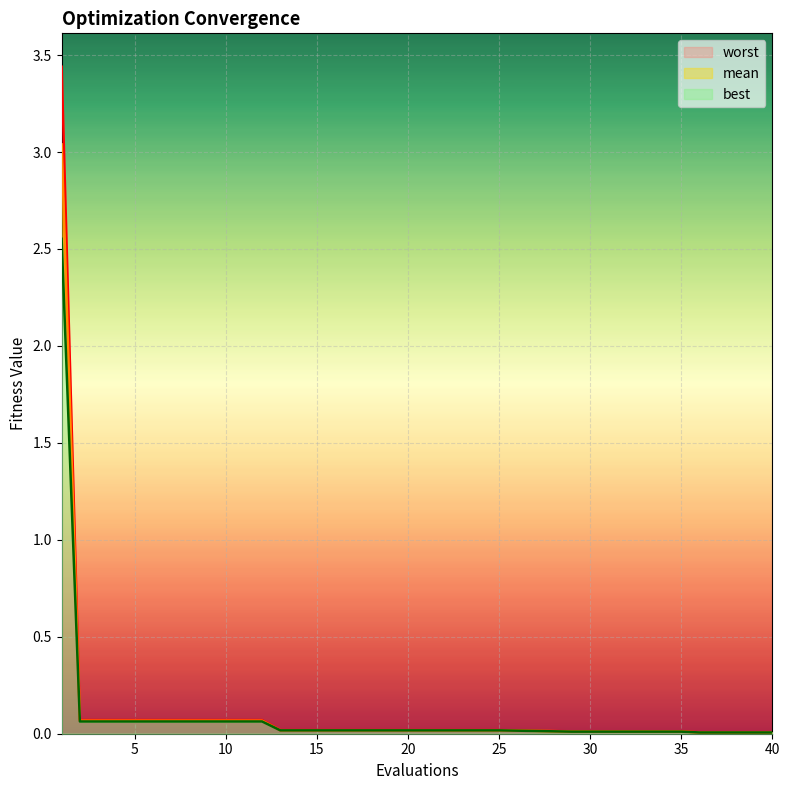

What is the average value of the worst series?

0.3